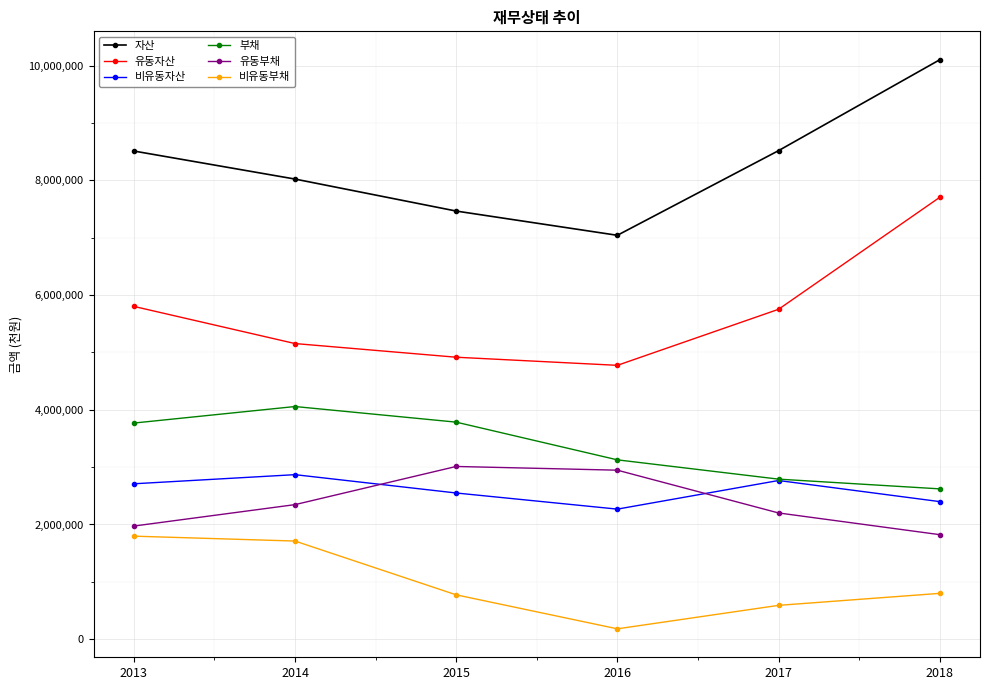

True or false: 비유동자산 has a value of 2548977 at 2015.

True